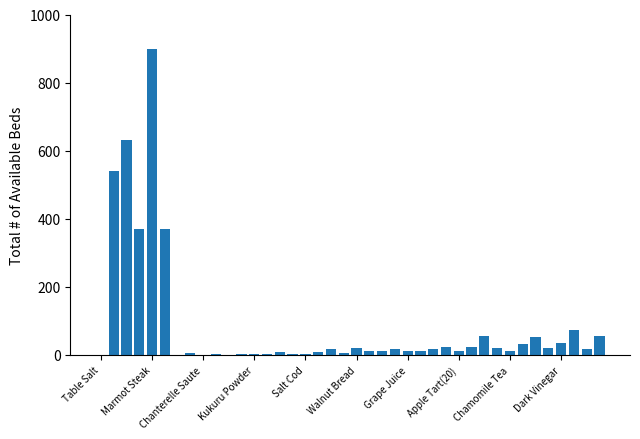

What is the sum of all values?

3413